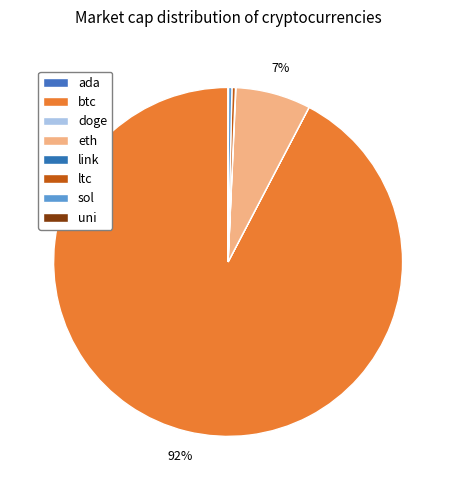

The ada slice represents 6% of the pie. True or false?

False